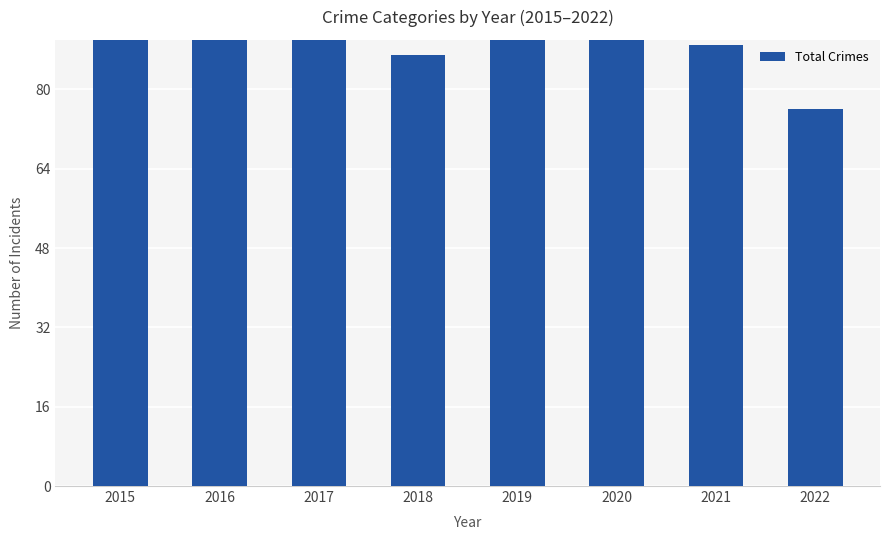

True or false: the data shows 73 at 2015.

False